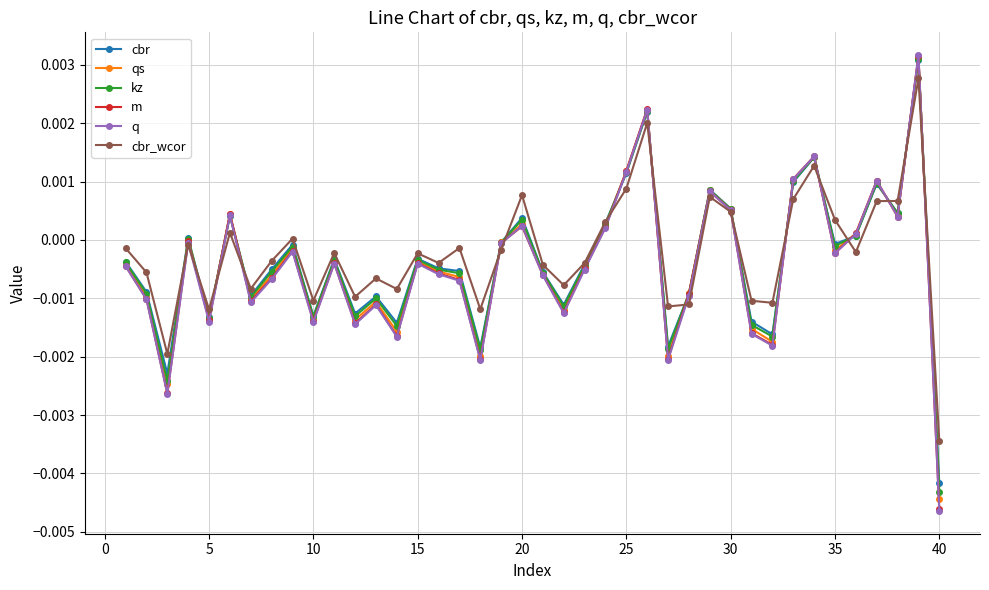

True or false: cbr_wcor and cbr intersect in this chart.

True